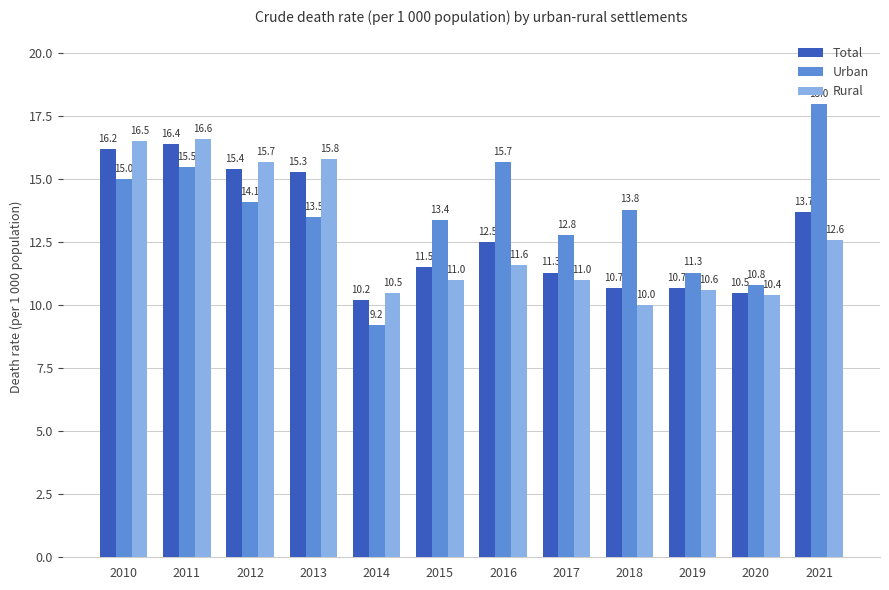

What is the smallest value displayed?

9.2